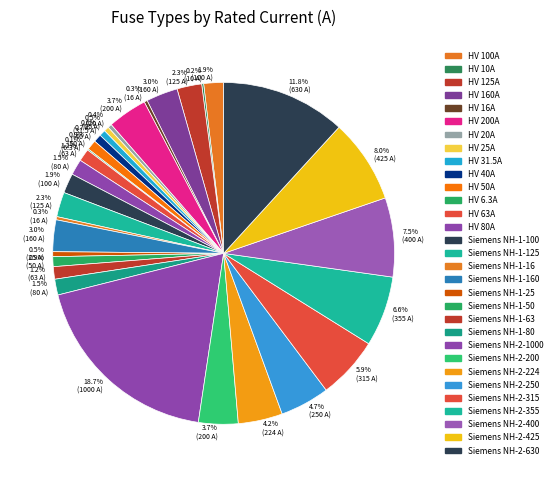

Does any single category account for the majority?

No